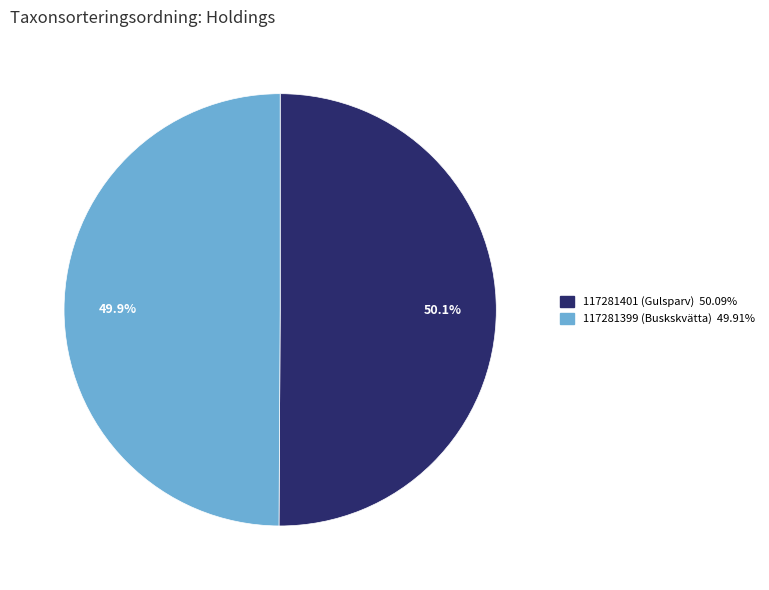

Is there a majority slice in this chart?

Yes